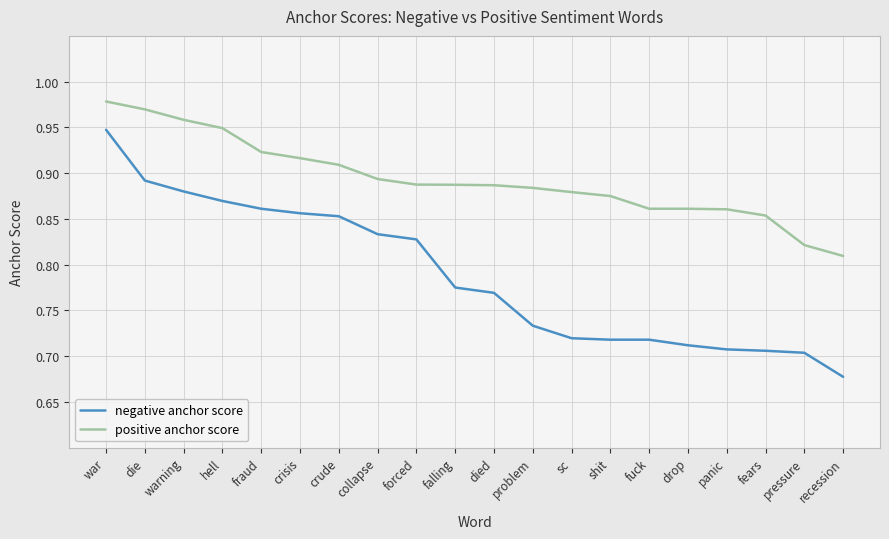

What position from the right is crisis?

15